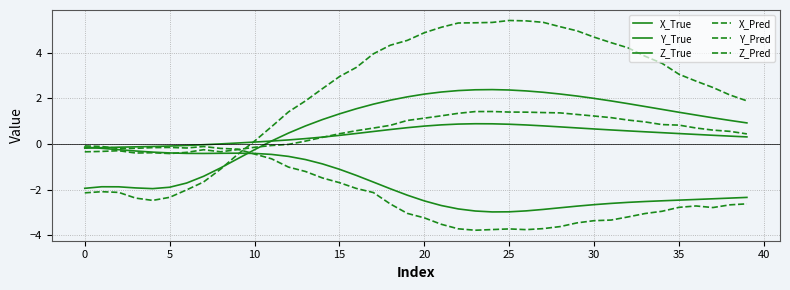

Is this an area chart (filled region under the line)?

No